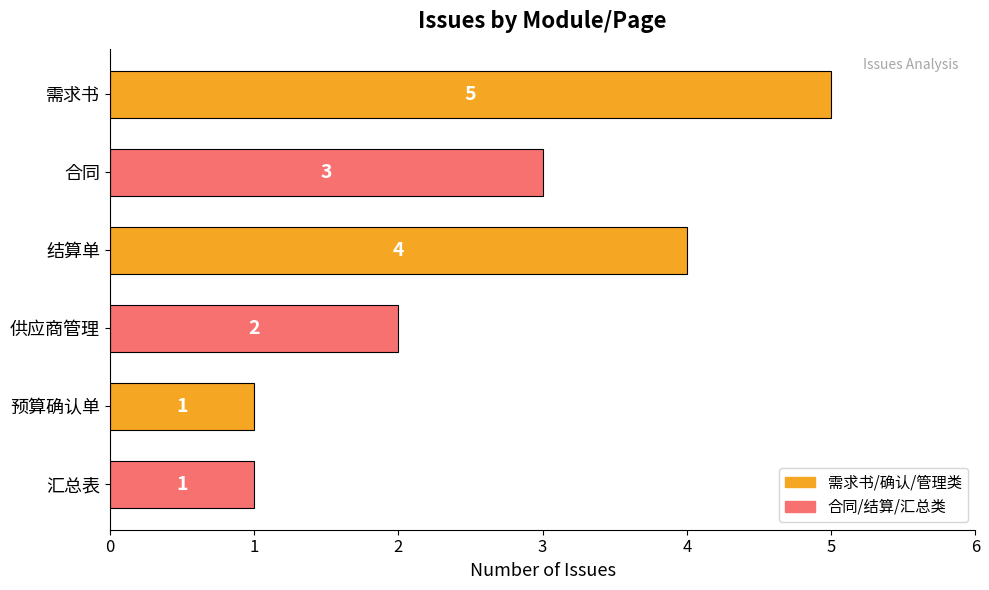

How many bars are there in total?

6